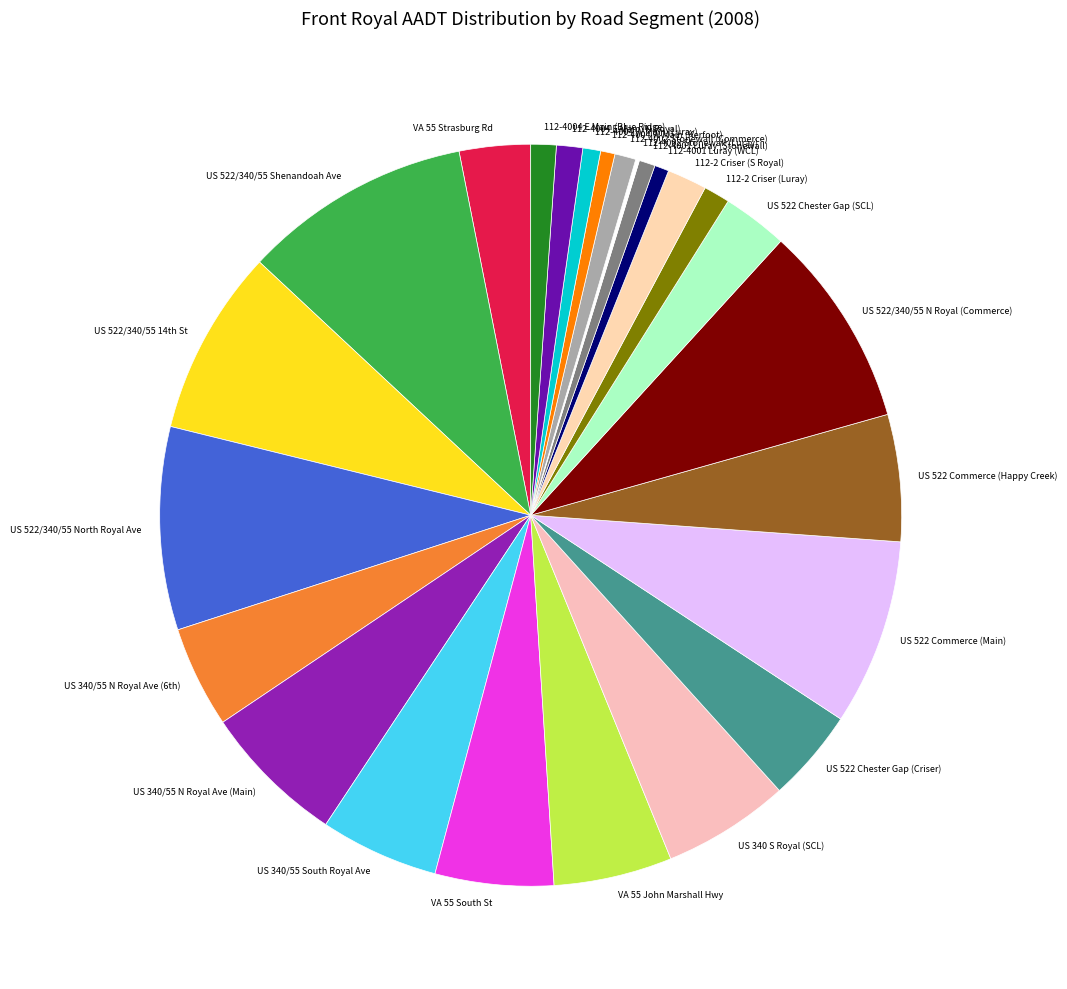

Which slice is the largest?

US 522/340/55 Shenandoah Ave